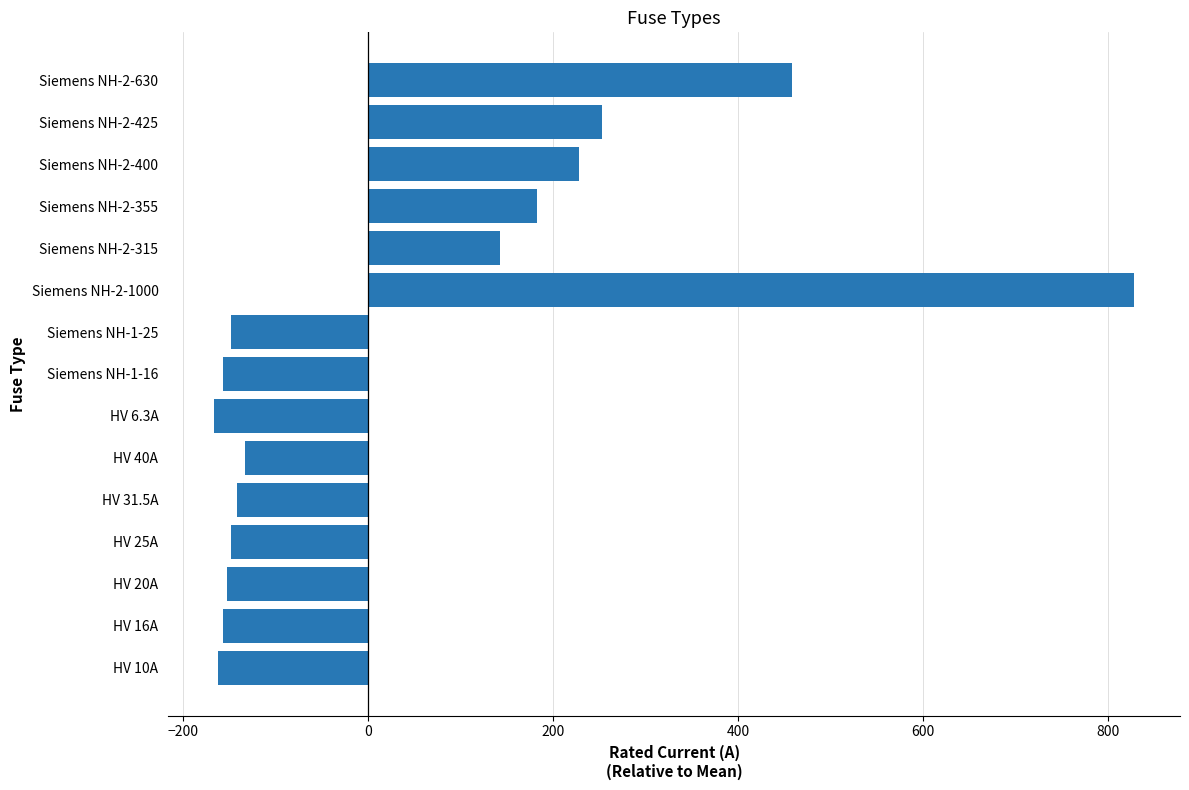

Is it true that the value at Siemens NH-2-400 is 64.2?

False